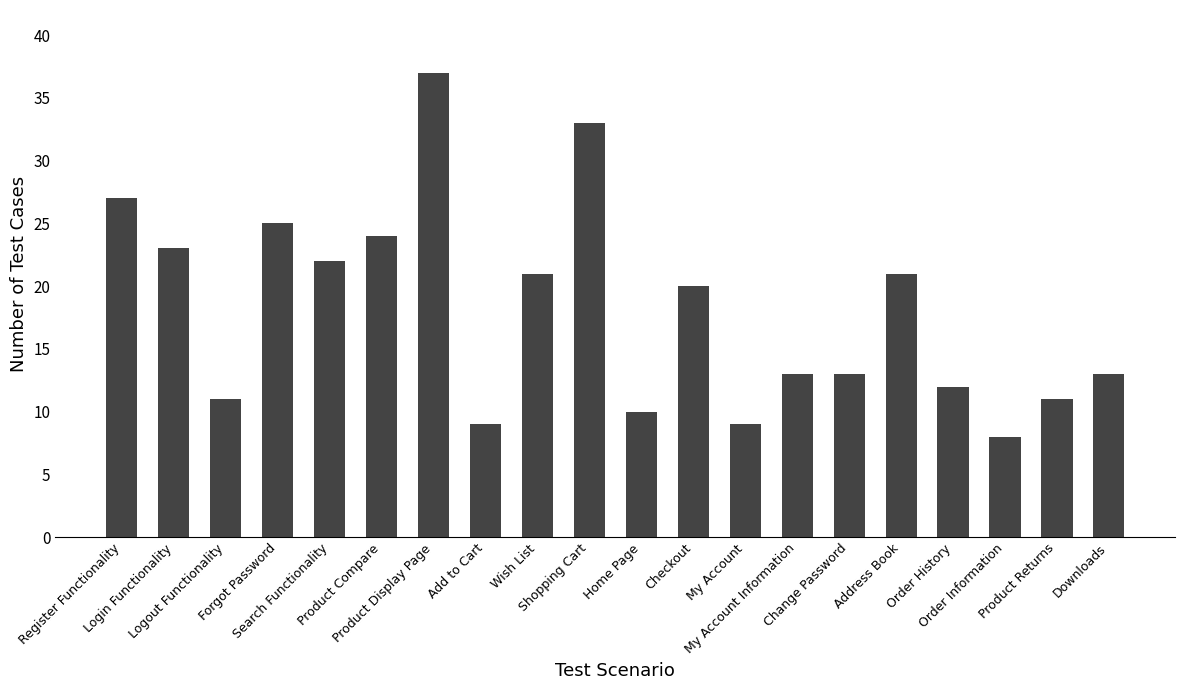

What position from the left is Product Returns?

19